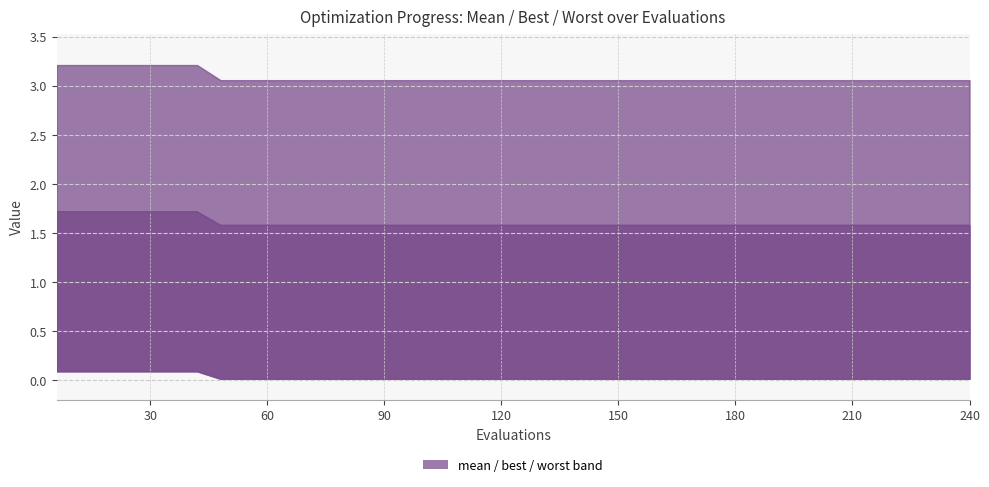

Between 39 and 240, which is larger?

39